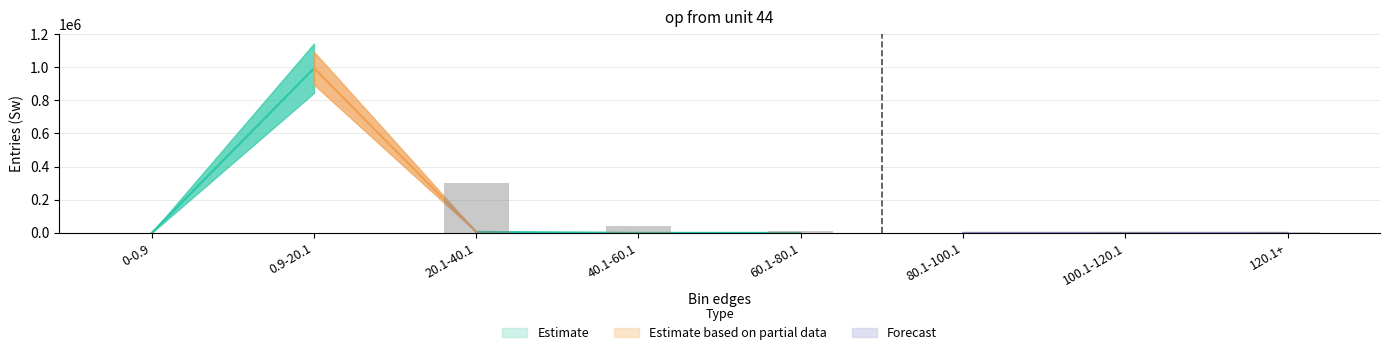

How many groups of bars are there?

8